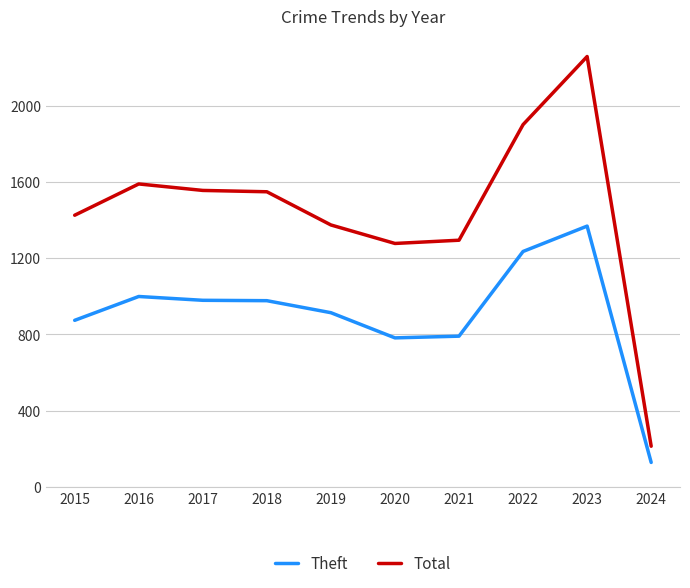

What is the spread (max minus min) of values at 2024?

85